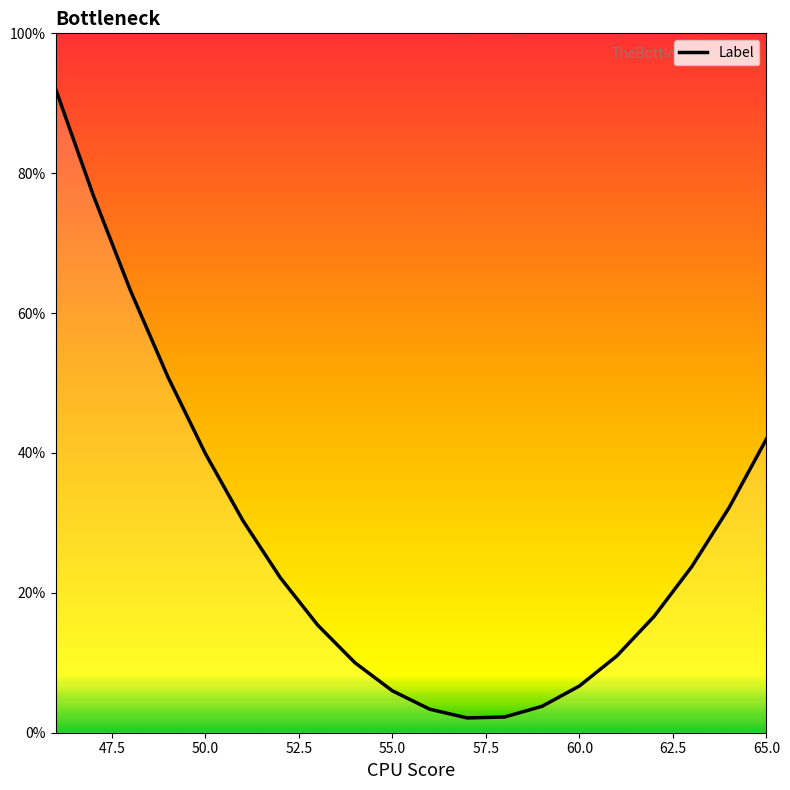

The chart shows a value of 8.9 at 55.0. True or false?

False